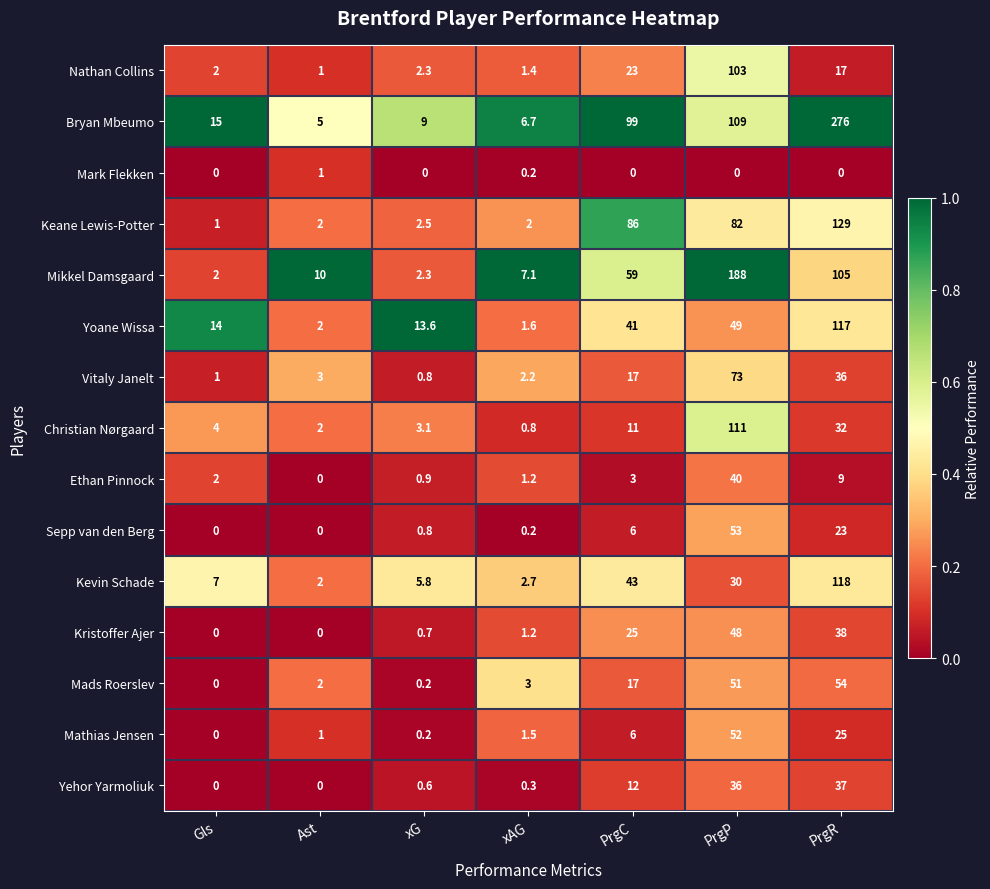

The value of Keane Lewis-Potter at Ast is 2.6. True or false?

False